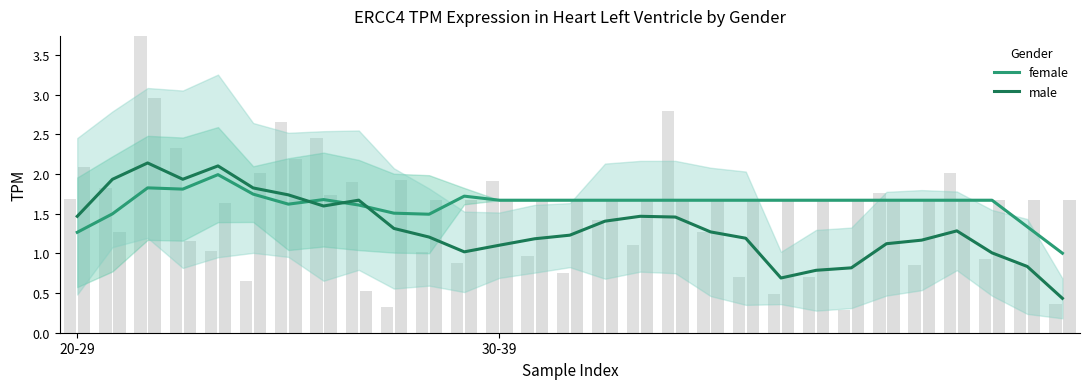

Reading left to right, transcribe all the data shown in this chart.

female: 1.3	1.5	1.8	1.8	2.0	1.7	1.6	1.7	1.6	1.5	1.5	1.7	1.7	1.7	1.7	1.7	1.7	1.7	1.7	1.7	1.7	1.7	1.7	1.7	1.7	1.7	1.7	1.3	1.0
male: 1.5	1.9	2.1	1.9	2.1	1.8	1.7	1.6	1.7	1.3	1.2	1.0	1.1	1.2	1.2	1.4	1.5	1.5	1.3	1.2	0.7	0.8	0.8	1.1	1.2	1.3	1.0	0.8	0.4